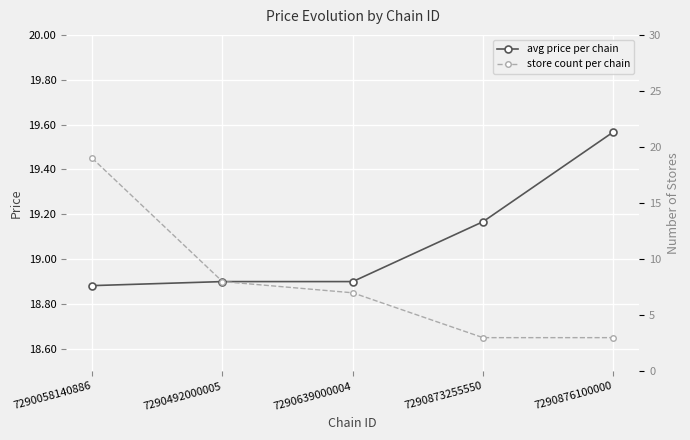

How many data points does each series have?

5